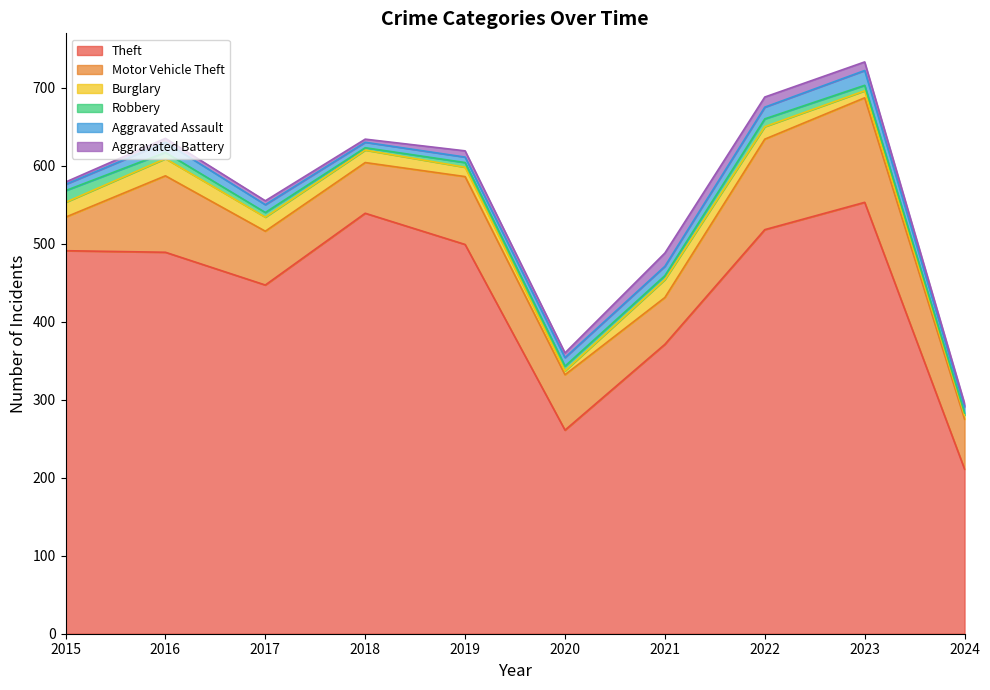

At which category does Aggravated Battery reach its first local peak?

2019